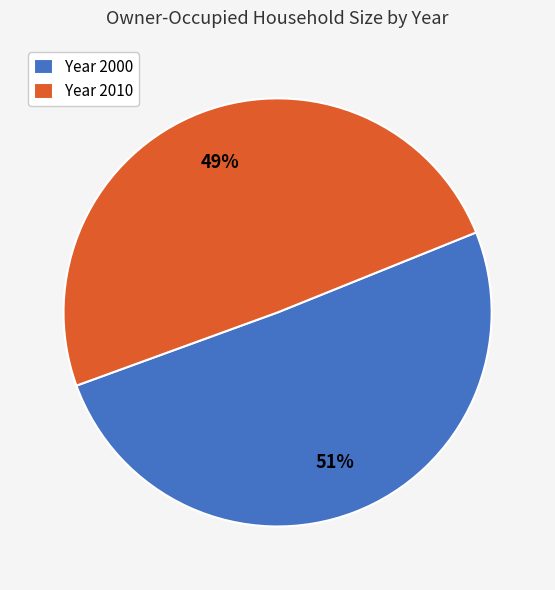

Combined, do Year 2010 and Year 2000 account for over 50%?

Yes